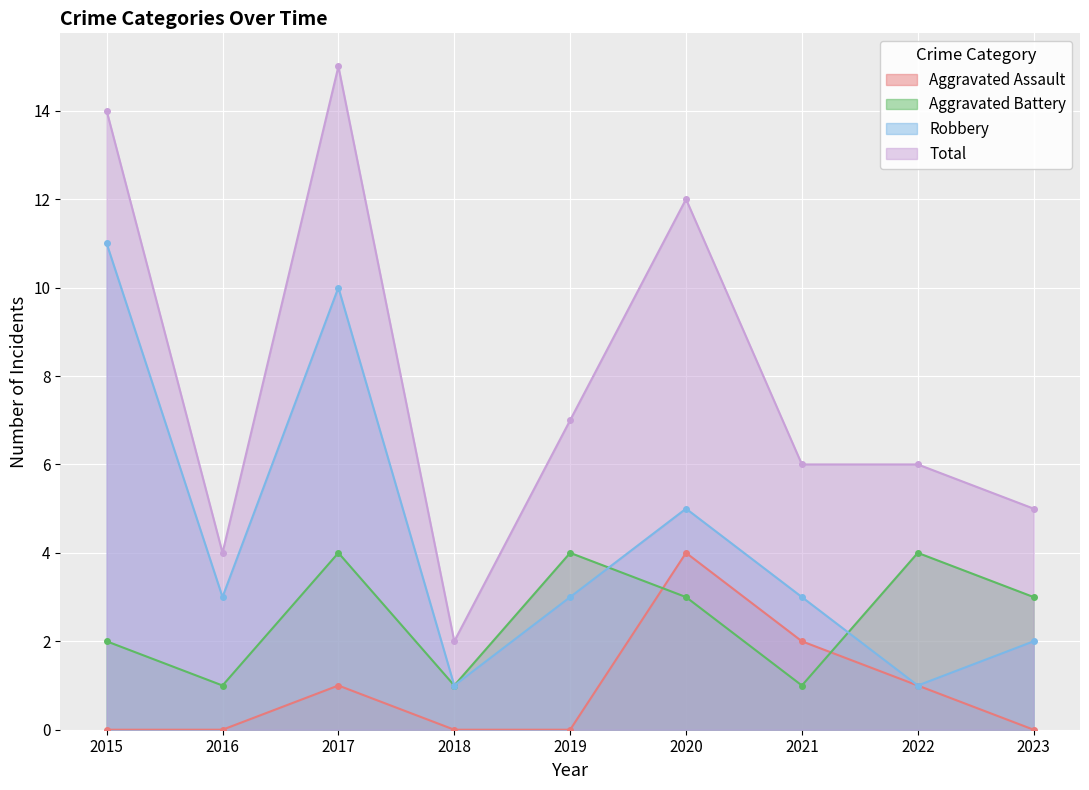

What is the total value across all series at 2021?

12